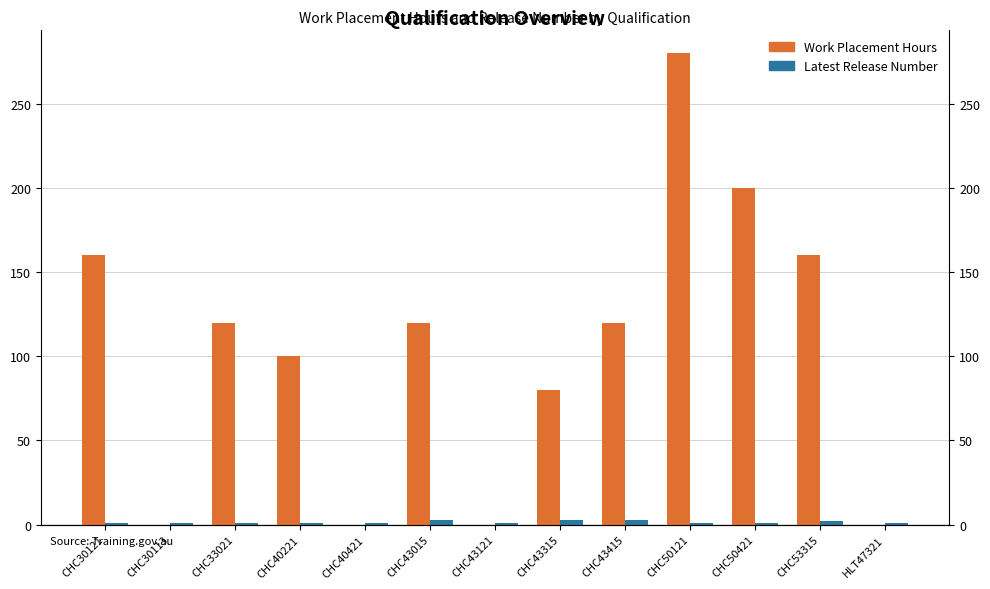

Where is Latest Release Number nearest to the value 2?

CHC53315